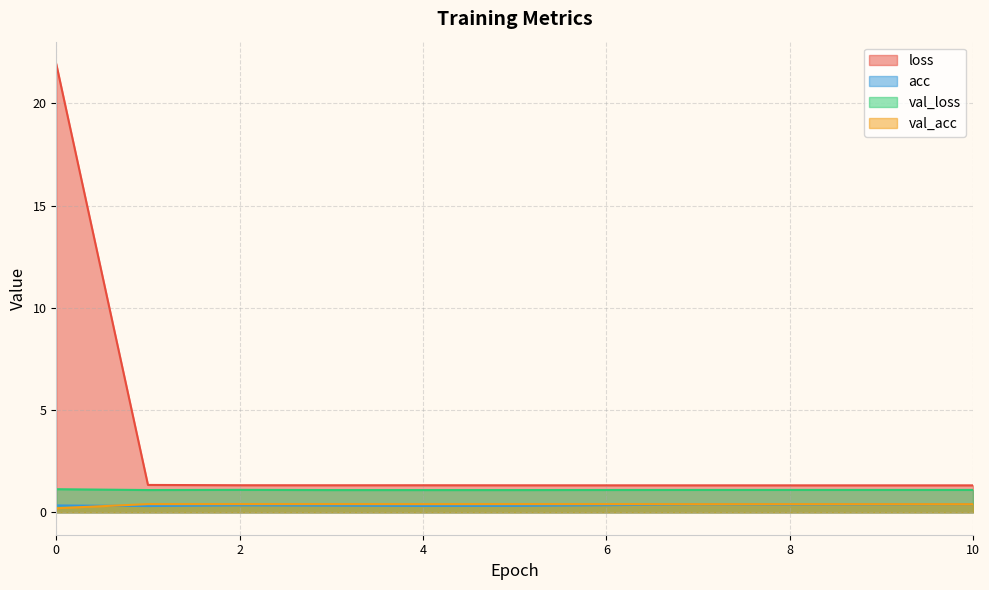

What is the lowest value of the val_acc series?

0.2